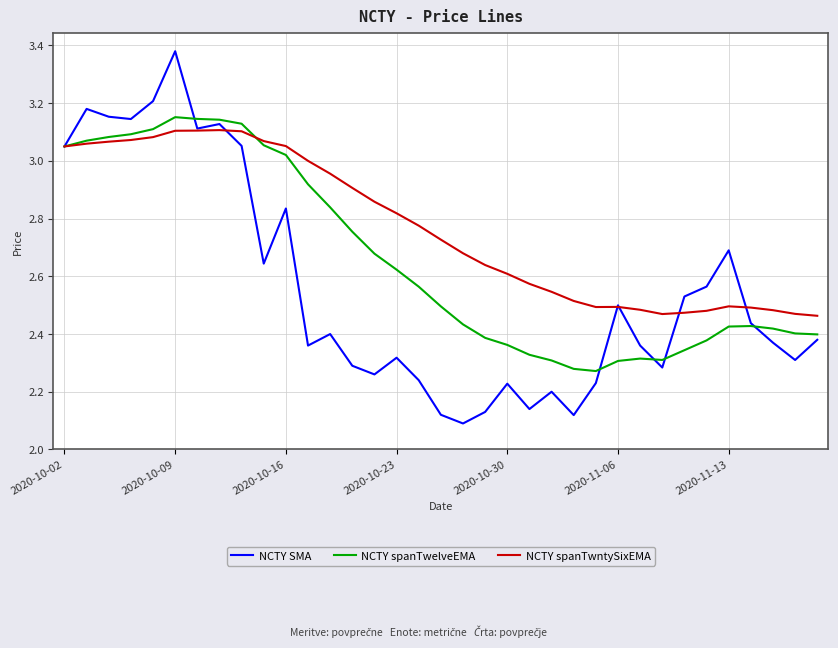

In NCTY SMA, how many points are higher than both neighbors (excluding endpoints)?

10